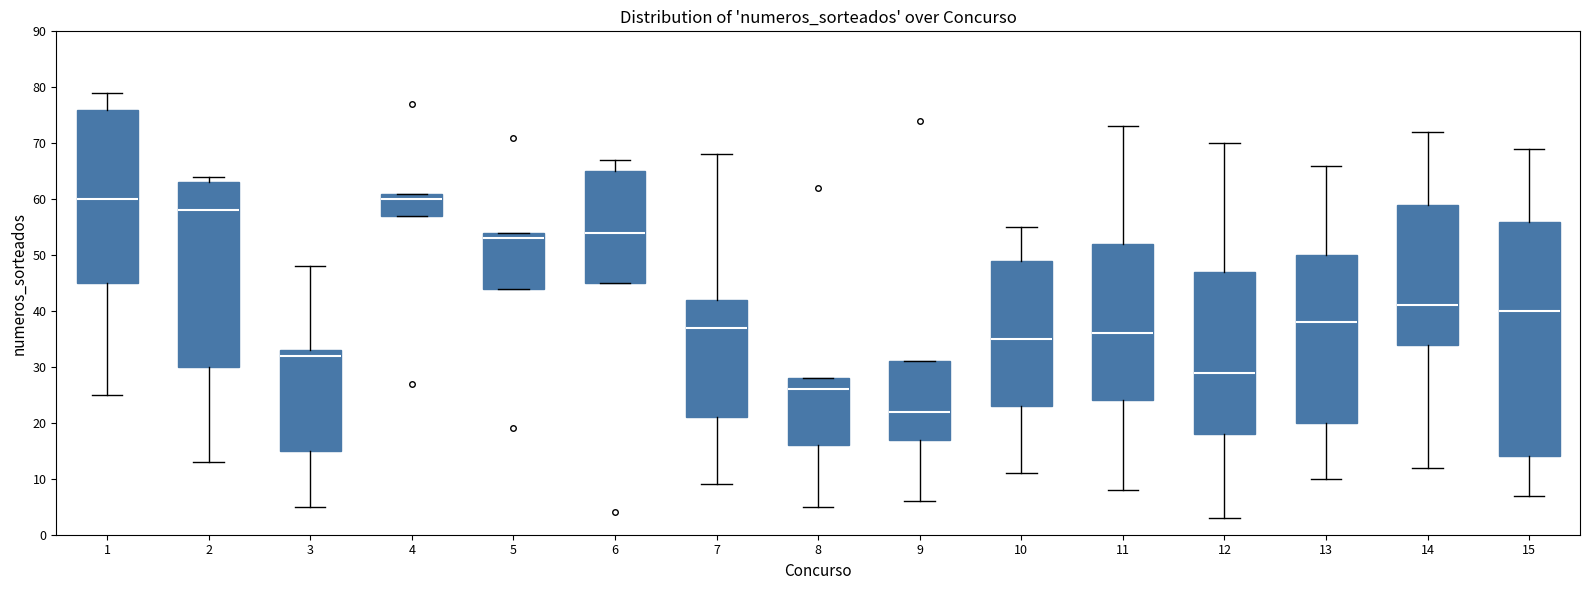

Reading left to right, read every box against the y-axis: the position of its median line, the range the box covers, and the ends of its whiskers. The values are not printed on the chart, so give them approximately, as read against the axis.

1: median 60, box 45 to 76, whiskers 25 to 79
2: median 58, box 30 to 63, whiskers 13 to 64
3: median 32, box 15 to 33, whiskers 5 to 48
4: median 60, box 57 to 61, whiskers 57 to 61
5: median 53, box 44 to 54, whiskers 44 to 54
6: median 54, box 45 to 65, whiskers 45 to 67
7: median 37, box 21 to 42, whiskers 9 to 68
8: median 26, box 16 to 28, whiskers 5 to 28
9: median 22, box 17 to 31, whiskers 6 to 31
10: median 35, box 23 to 49, whiskers 11 to 55
11: median 36, box 24 to 52, whiskers 8 to 73
12: median 29, box 18 to 47, whiskers 3 to 70
13: median 38, box 20 to 50, whiskers 10 to 66
14: median 41, box 34 to 59, whiskers 12 to 72
15: median 40, box 14 to 56, whiskers 7 to 69